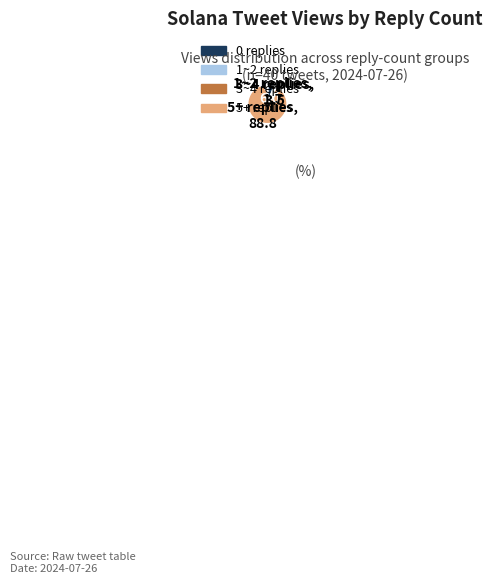

Does any single category account for the majority?

Yes